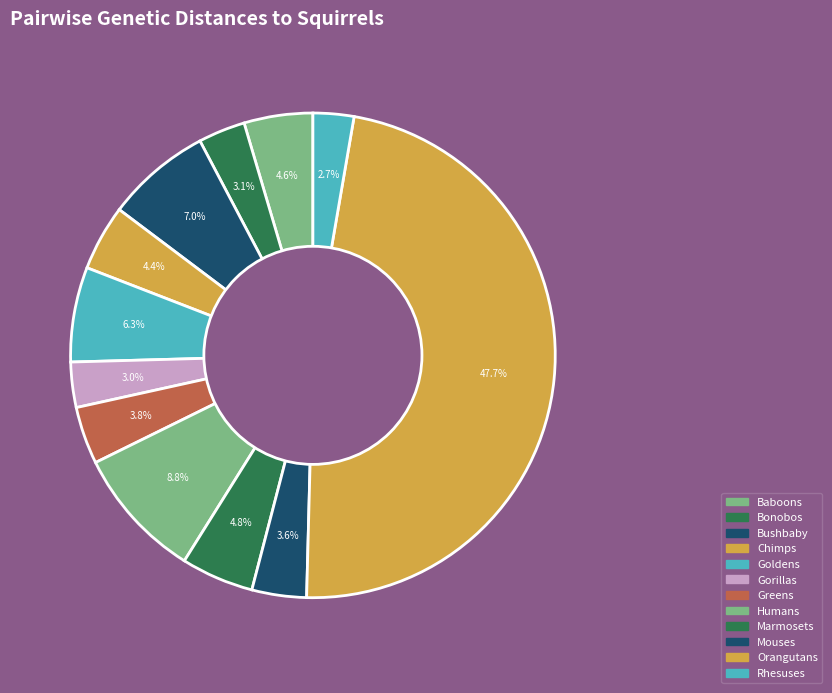

How many segments does this pie chart have?

12